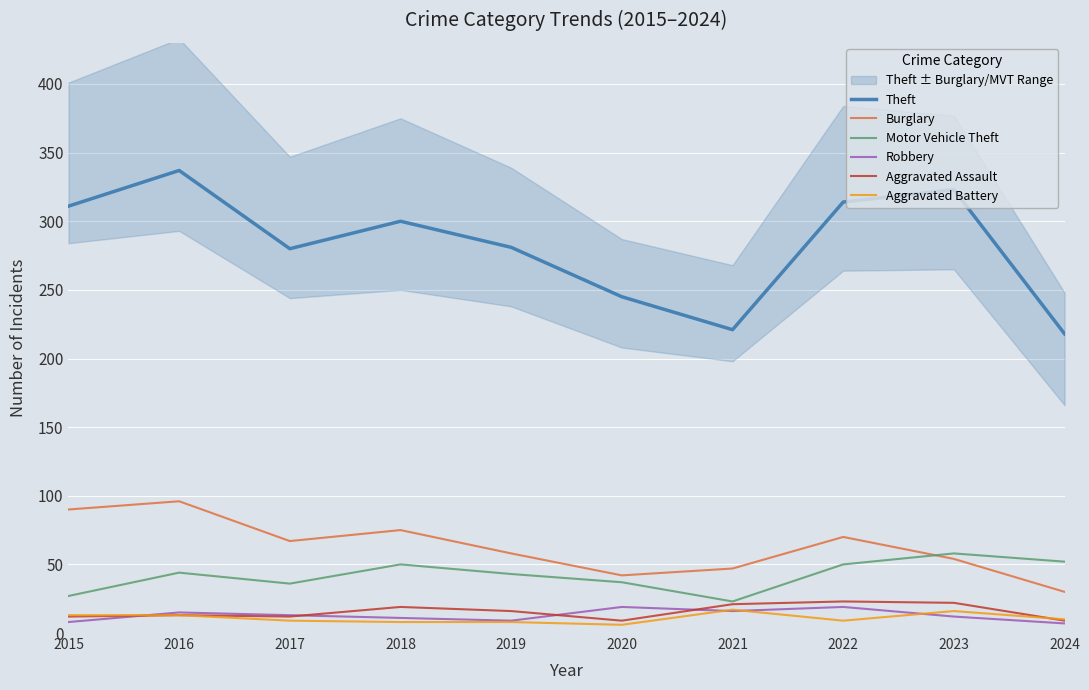

At which label is Robbery closest to 13?

2017